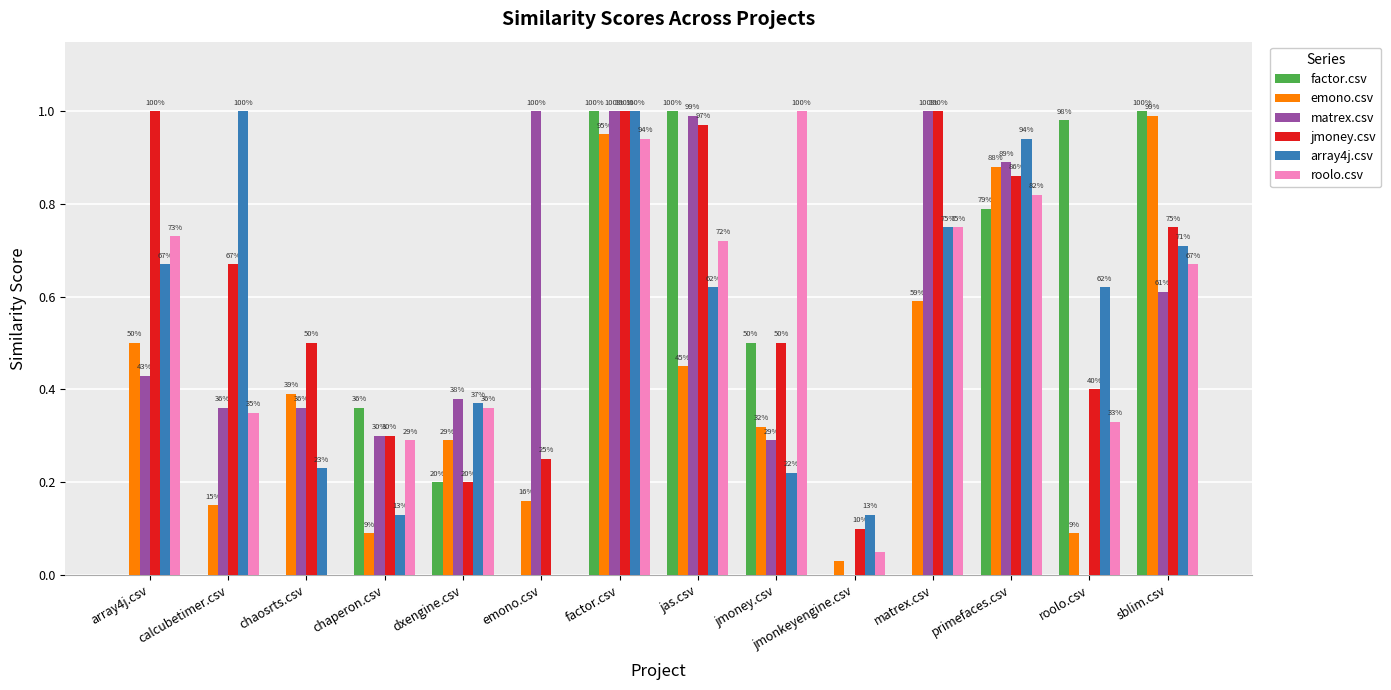

Is it true that roolo.csv equals 0.9 at factor.csv?

True